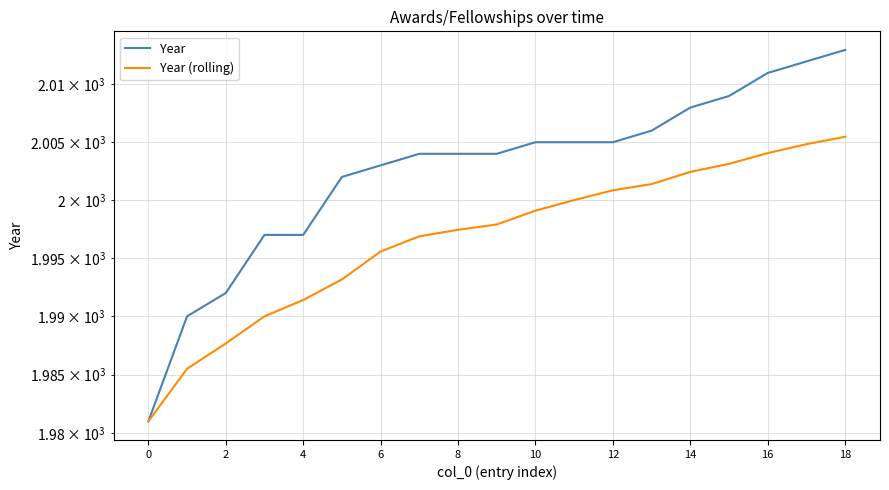

What is the total value across all series at 17?

4016.8